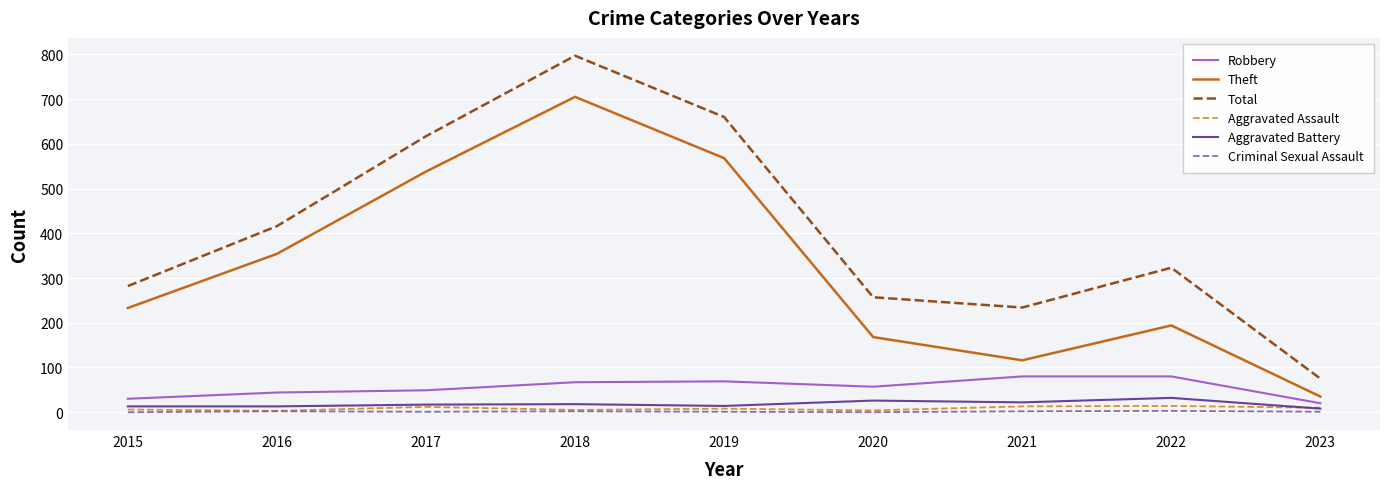

How many lines are shown in the chart?

6